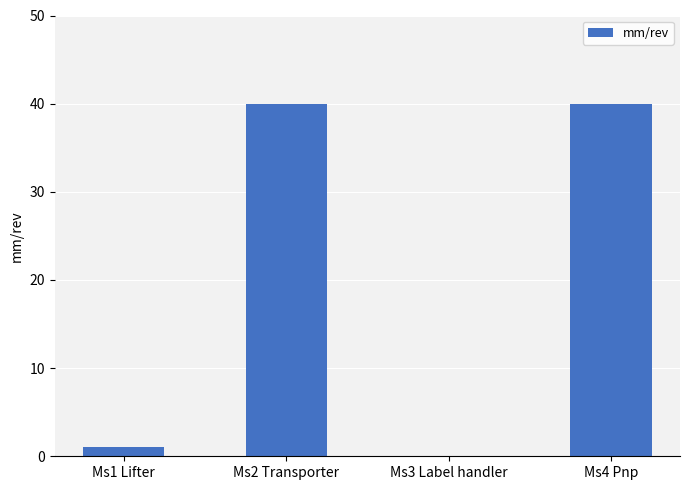

What is the change in value from Ms3 Label handler to Ms4 Pnp?

+40